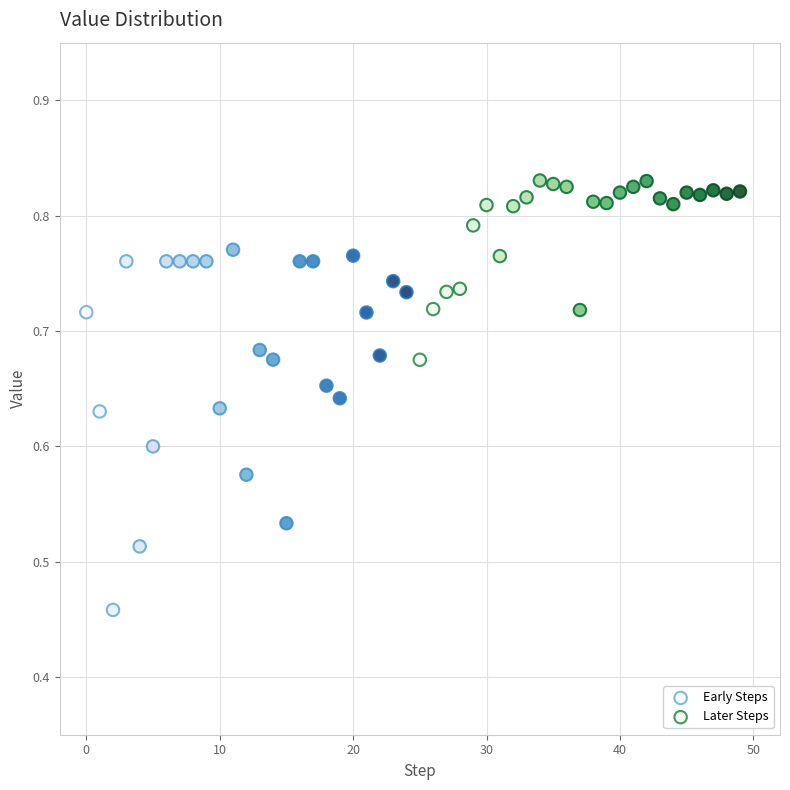

Which series contains the lowest Y value?

Early Steps